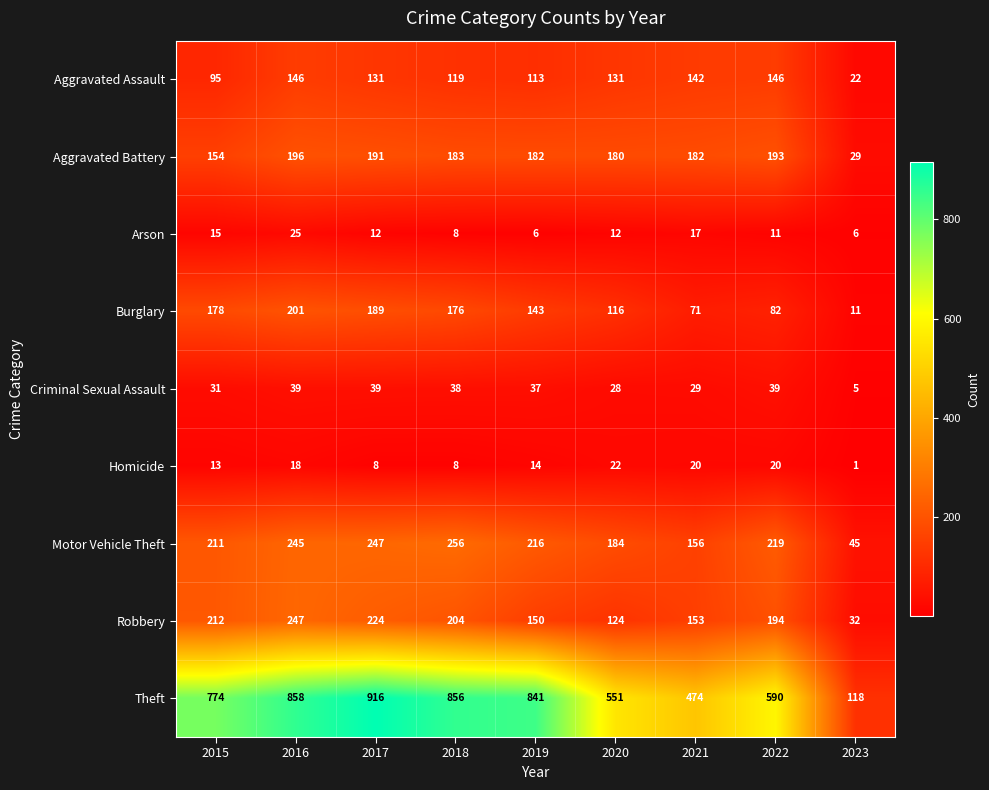

Which category has the highest value in the Homicide series?

2020